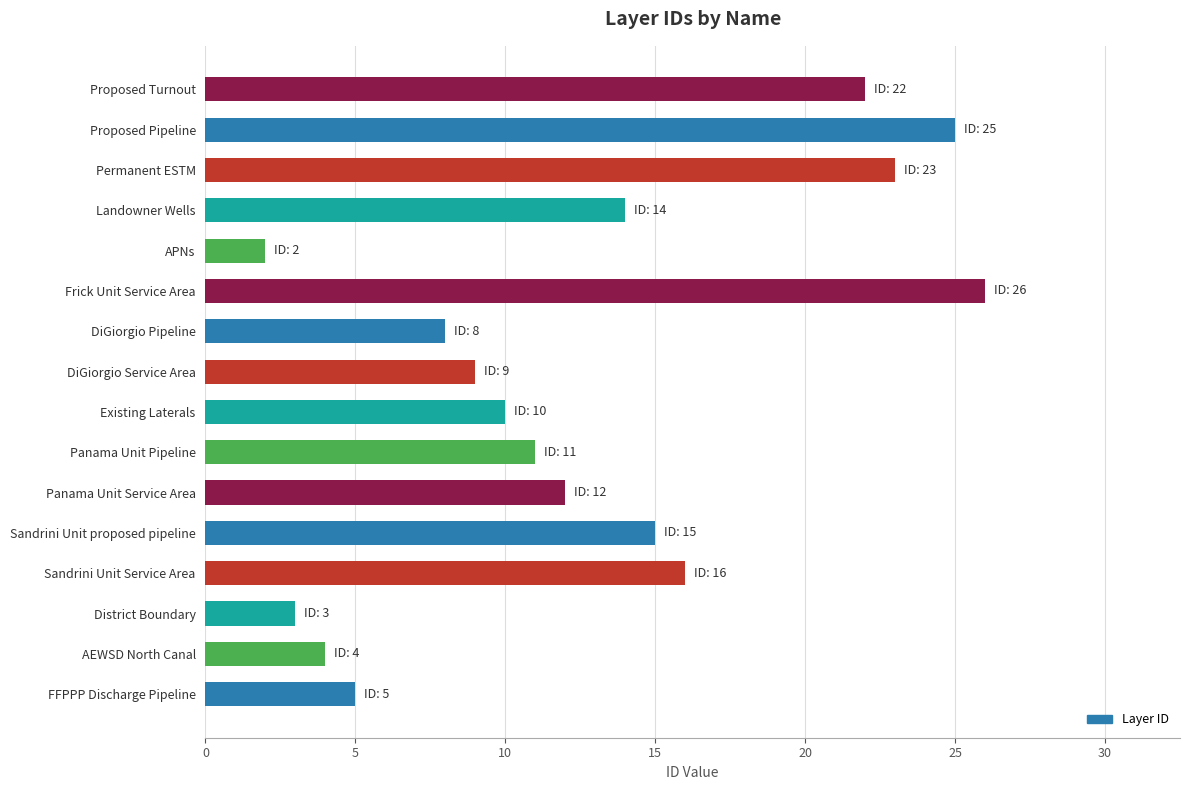

Which category has the highest value across all series?

Frick Unit Service Area